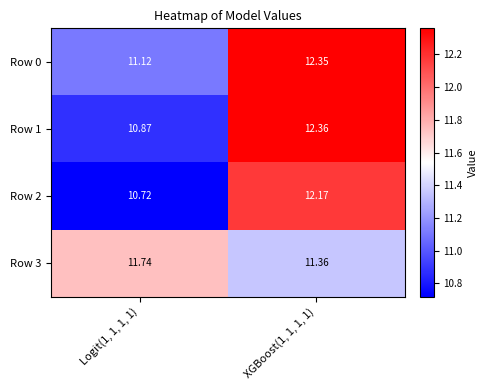

Is the value of Row 0 at XGBoost(1, 1, 1, 1) greater than the value of Row 2 at Logit(1, 1, 1, 1)?

Yes